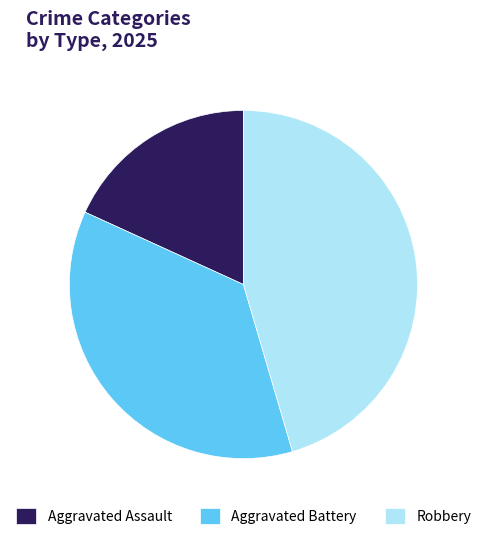

Between Aggravated Assault and Aggravated Battery, which is larger?

Aggravated Battery